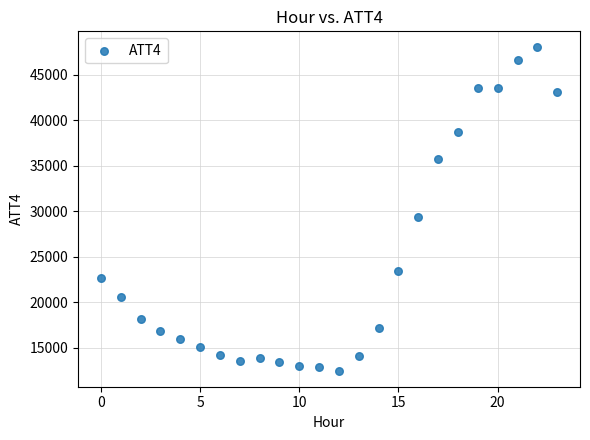

What Y value in the scatter plot is closest to 30250?

29400